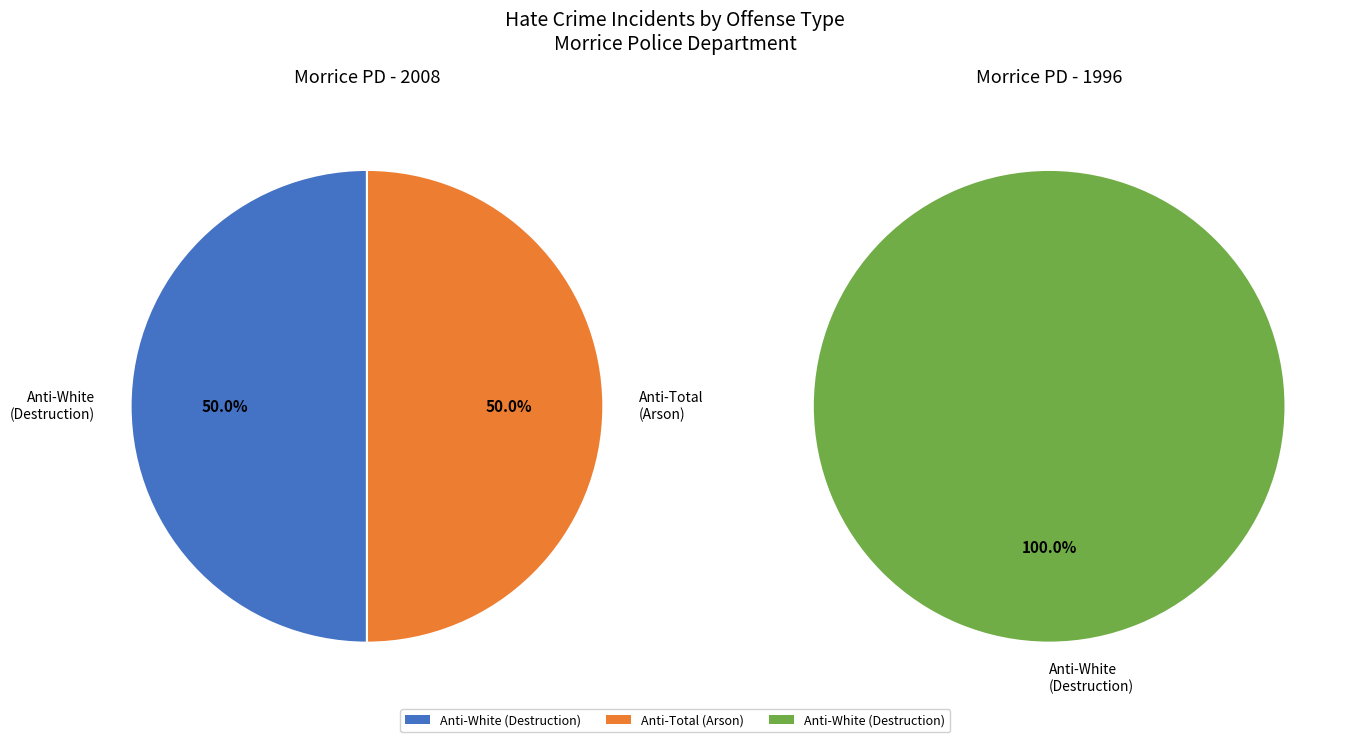

Do 4 and 6 together represent more than half of the pie?

No